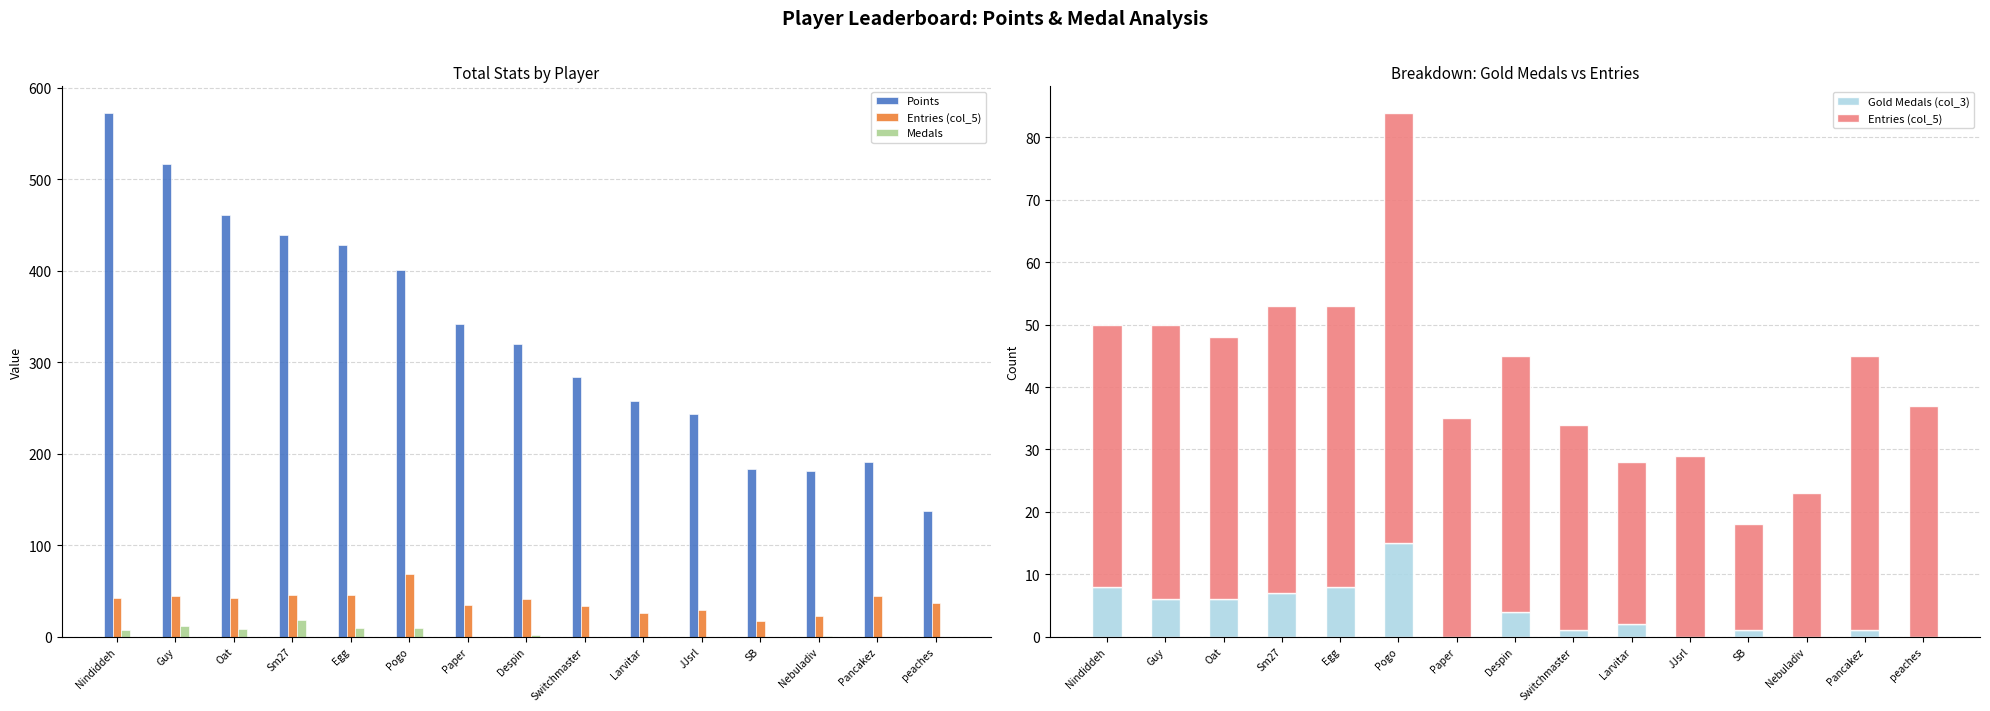

What are all the series names shown in the legend?

Points, Entries (col_5), Medals, Gold Medals (col_3)